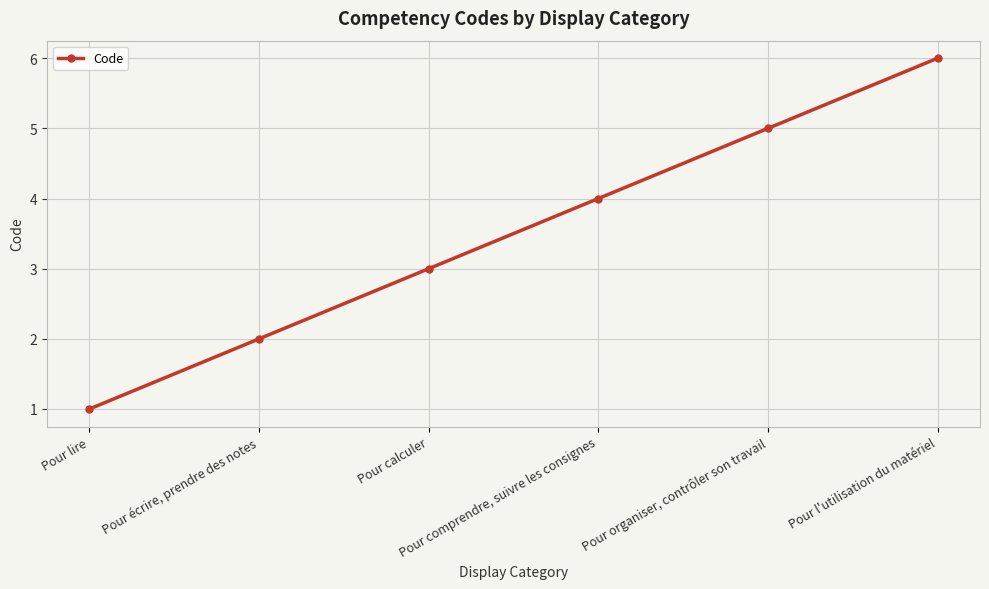

Is it true that the value at Pour calculer is 5?

False